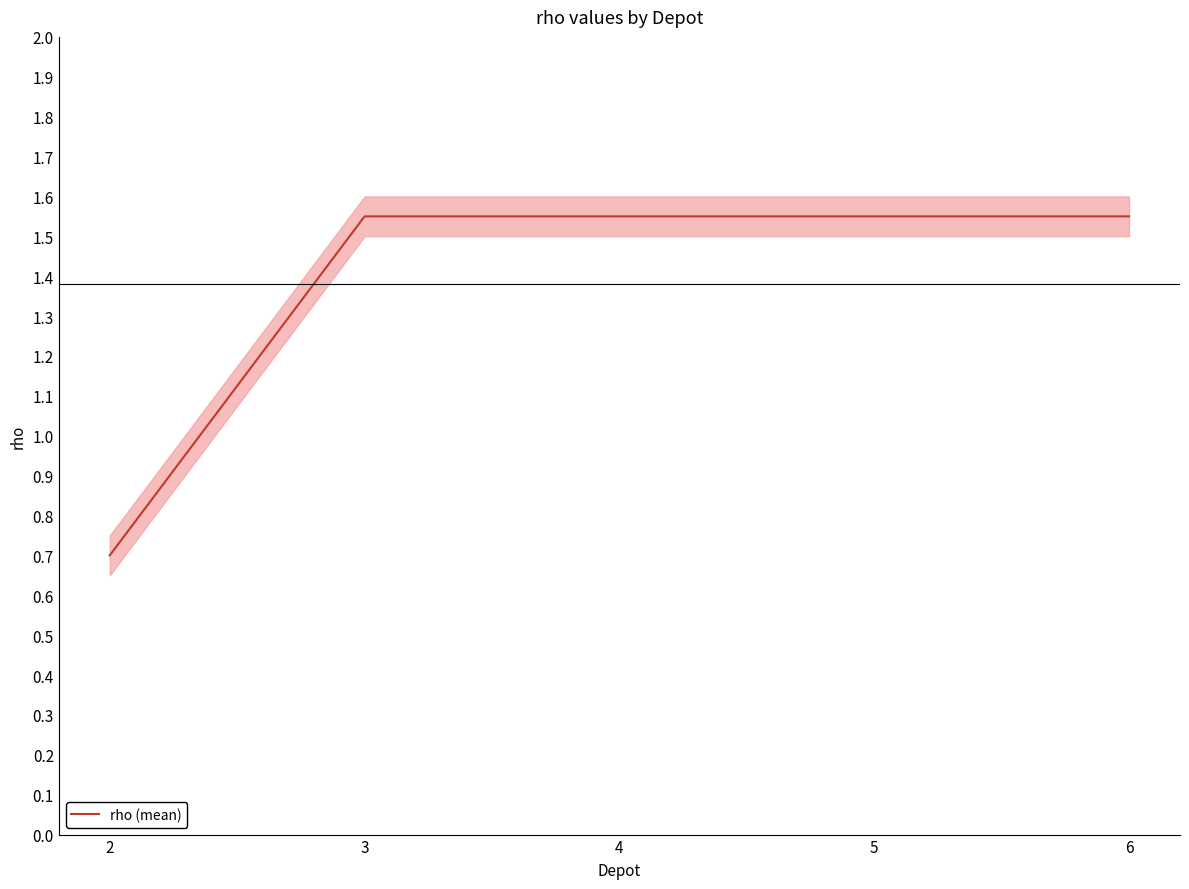

What is the difference between the second highest and minimum values?

0.9